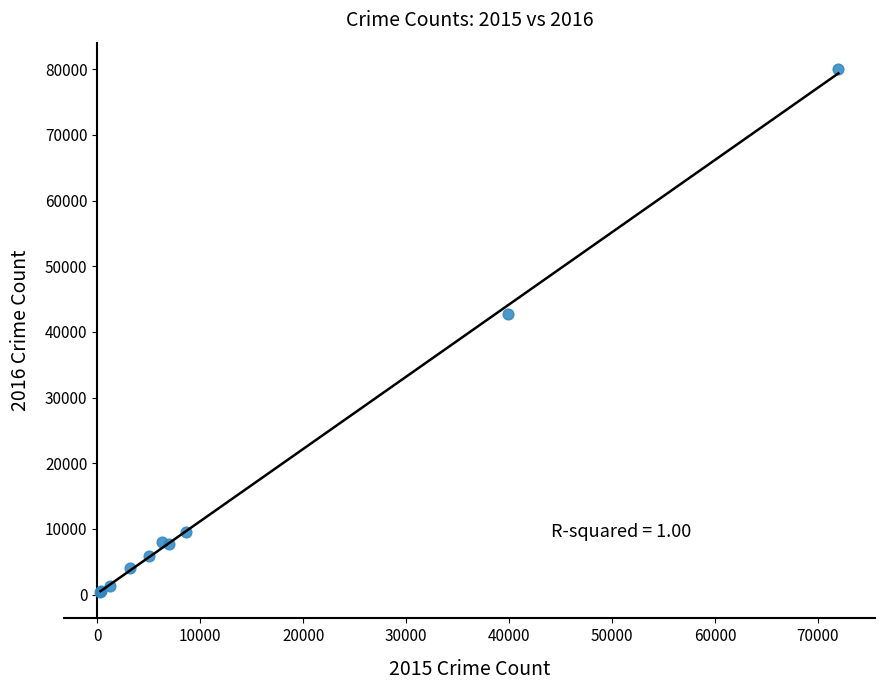

What Y value in the scatter plot is closest to 40209?

42667